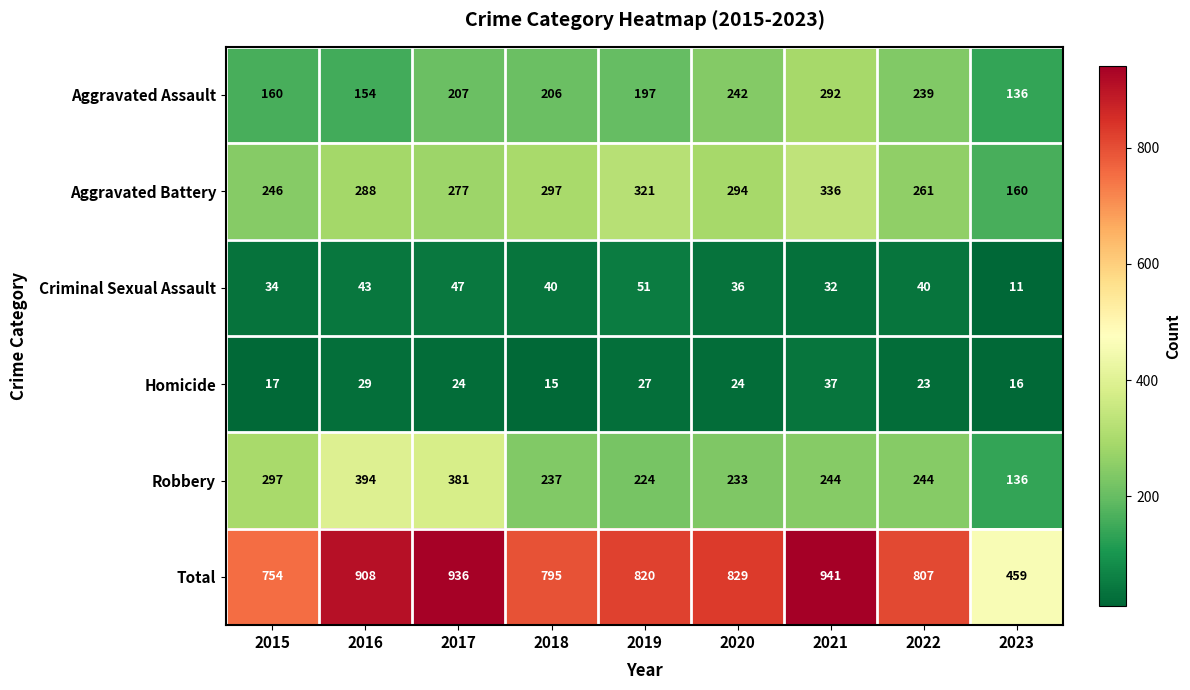

Where does the Homicide series first go above 24?

2016